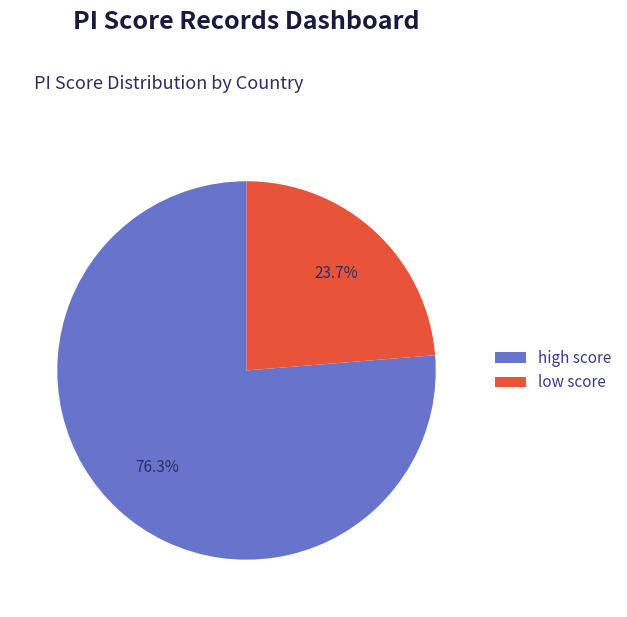

Is the sum of low score and high score greater than half?

Yes